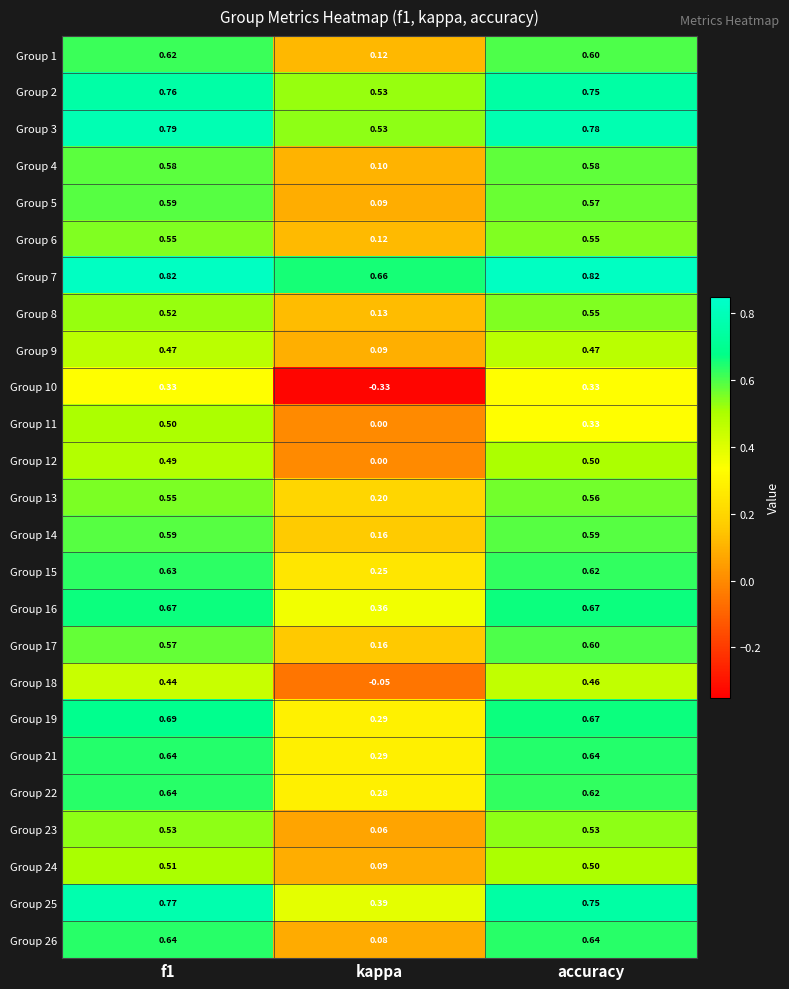

Where is Group 13 nearest to the value 0?

kappa